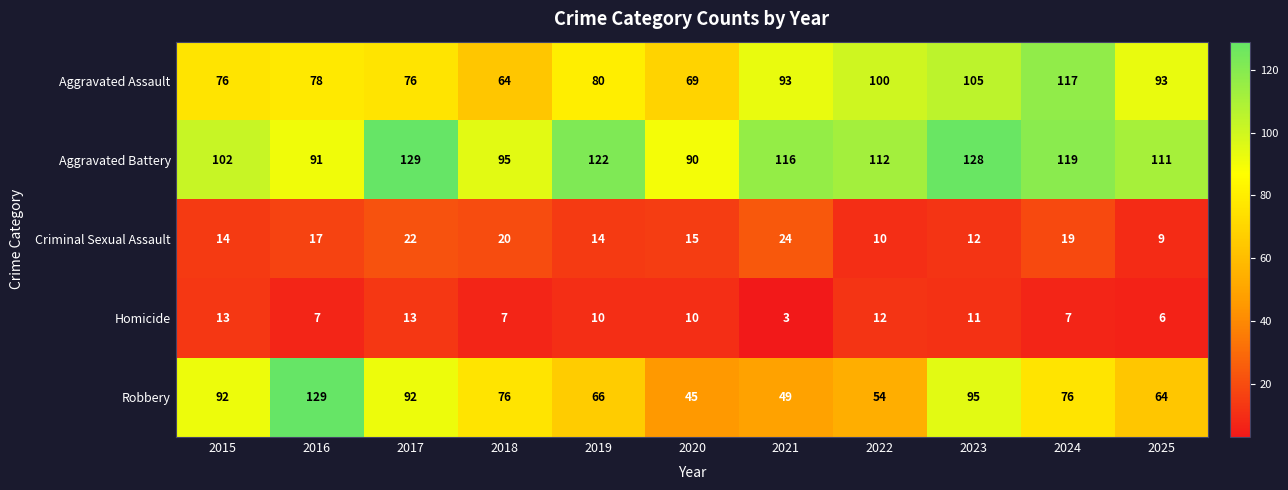

Where does the Homicide series first go above 10?

2015